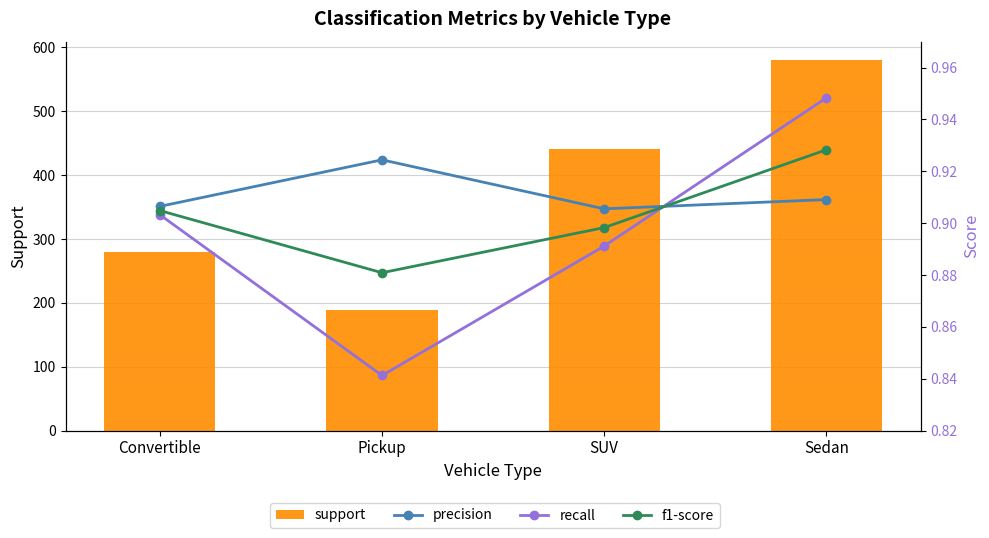

Reading left to right, list all the values displayed in this chart.

support: Convertible=279.0	Pickup=189.0	SUV=441.0	Sedan=580.0
precision: Convertible=0.9	Pickup=0.9	SUV=0.9	Sedan=0.9
recall: Convertible=0.9	Pickup=0.8	SUV=0.9	Sedan=0.9
f1-score: Convertible=0.9	Pickup=0.9	SUV=0.9	Sedan=0.9